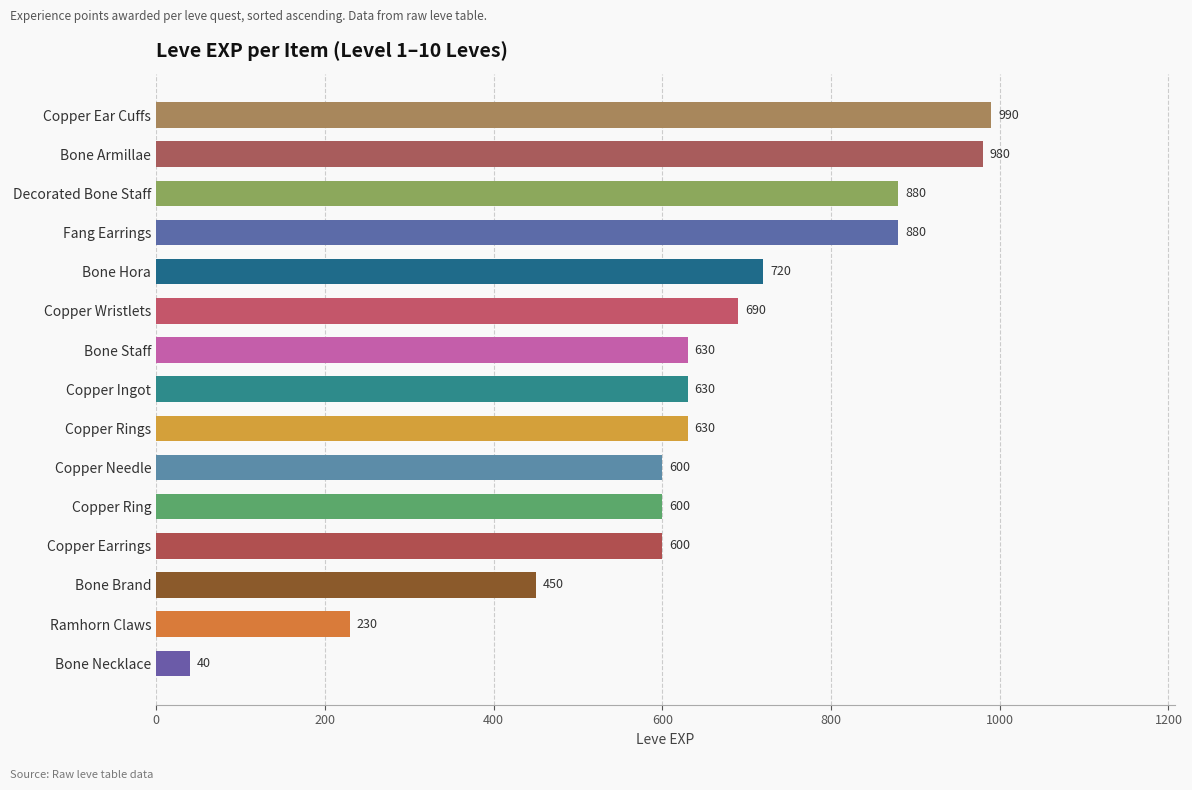

How many series are shown in this chart?

1